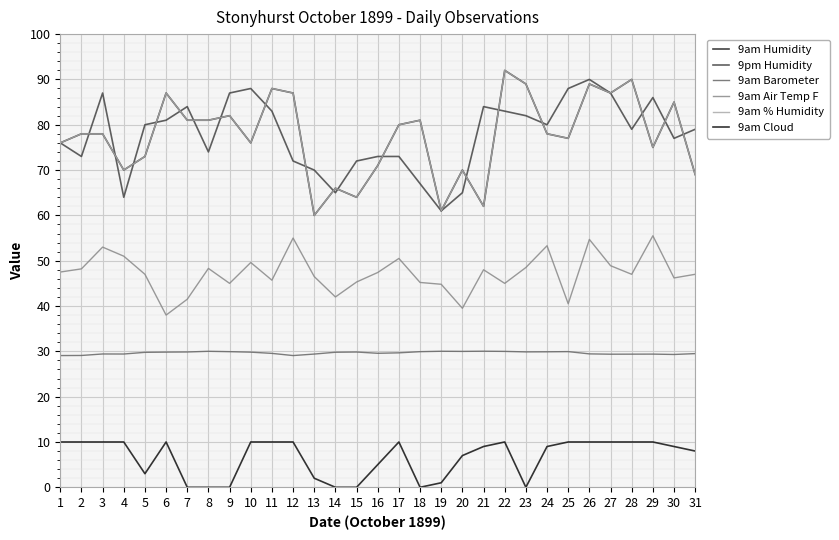

Reading left to right, list all the values displayed in this chart.

9am Humidity: 1=76.0	2=78.0	3=78.0	4=70.0	5=73.0	6=87.0	7=81.0	8=81.0	9=82.0	10=76.0	11=88.0	12=87.0	13=60.0	14=66.0	15=64.0	16=71.0	17=80.0	18=81.0	19=61.0	20=70.0	21=62.0	22=92.0	23=89.0	24=78.0	25=77.0	26=89.0	27=87.0	28=90.0	29=75.0	30=85.0	31=69.0
9pm Humidity: 1=76.0	2=73.0	3=87.0	4=64.0	5=80.0	6=81.0	7=84.0	8=74.0	9=87.0	10=88.0	11=83.0	12=72.0	13=70.0	14=65.0	15=72.0	16=73.0	17=73.0	18=67.0	19=61.0	20=65.0	21=84.0	22=83.0	23=82.0	24=80.0	25=88.0	26=90.0	27=87.0	28=79.0	29=86.0	30=77.0	31=79.0
9am Barometer: 1=29.1	2=29.1	3=29.4	4=29.4	5=29.8	6=29.8	7=29.9	8=30.0	9=29.9	10=29.8	11=29.6	12=29.1	13=29.4	14=29.8	15=29.9	16=29.6	17=29.7	18=29.9	19=30.0	20=30.0	21=30.0	22=30.0	23=29.9	24=29.9	25=29.9	26=29.4	27=29.4	28=29.4	29=29.4	30=29.3	31=29.5
9am Air Temp F: 1=47.5	2=48.2	3=53.0	4=51.0	5=47.0	6=38.0	7=41.5	8=48.3	9=45.0	10=49.6	11=45.7	12=55.0	13=46.5	14=42.0	15=45.3	16=47.4	17=50.5	18=45.2	19=44.8	20=39.5	21=48.0	22=45.0	23=48.5	24=53.3	25=40.5	26=54.7	27=48.9	28=47.0	29=55.5	30=46.2	31=47.0
9am % Humidity: 1=76.0	2=78.0	3=78.0	4=70.0	5=73.0	6=87.0	7=81.0	8=81.0	9=82.0	10=76.0	11=88.0	12=87.0	13=60.0	14=66.0	15=64.0	16=71.0	17=80.0	18=81.0	19=61.0	20=70.0	21=62.0	22=92.0	23=89.0	24=78.0	25=77.0	26=89.0	27=87.0	28=90.0	29=75.0	30=85.0	31=69.0
9am Cloud: 1=10.0	2=10.0	3=10.0	4=10.0	5=3.0	6=10.0	7=0.0	8=0.0	9=0.0	10=10.0	11=10.0	12=10.0	13=2.0	14=0.0	15=0.0	16=5.0	17=10.0	18=0.0	19=1.0	20=7.0	21=9.0	22=10.0	23=0.0	24=9.0	25=10.0	26=10.0	27=10.0	28=10.0	29=10.0	30=9.0	31=8.0